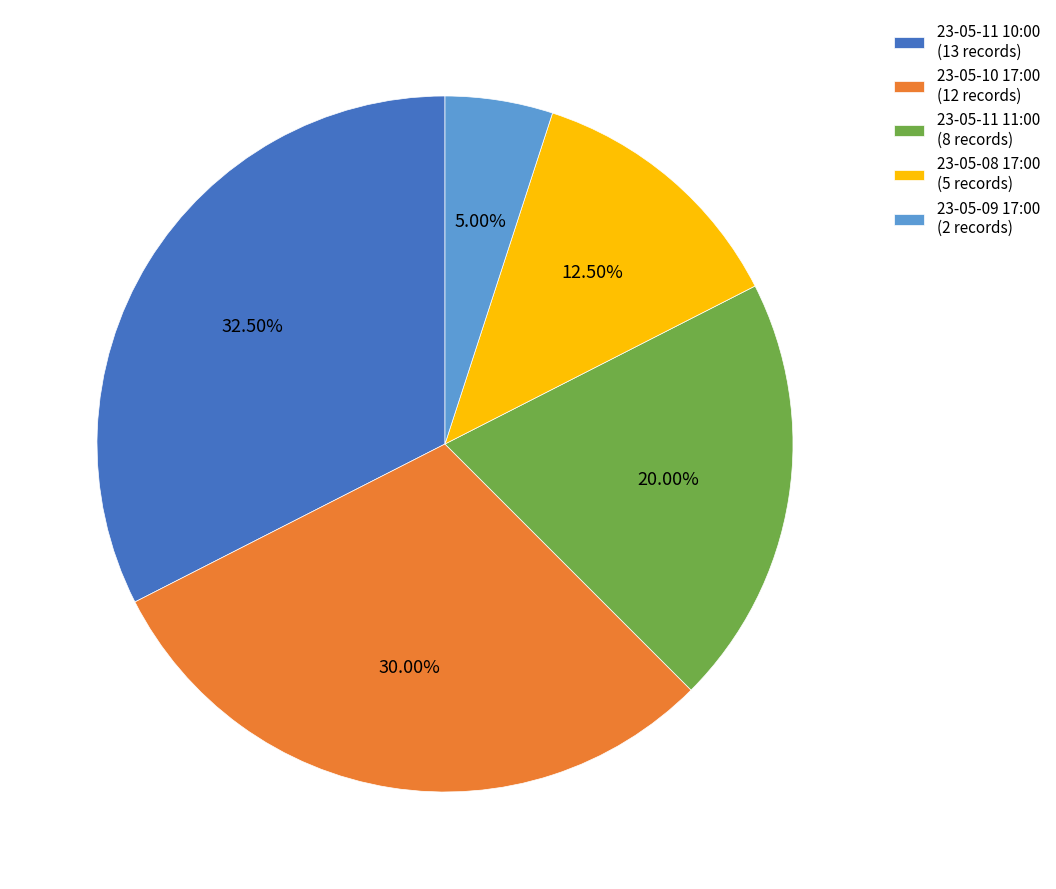

How many slices are in this pie chart?

5